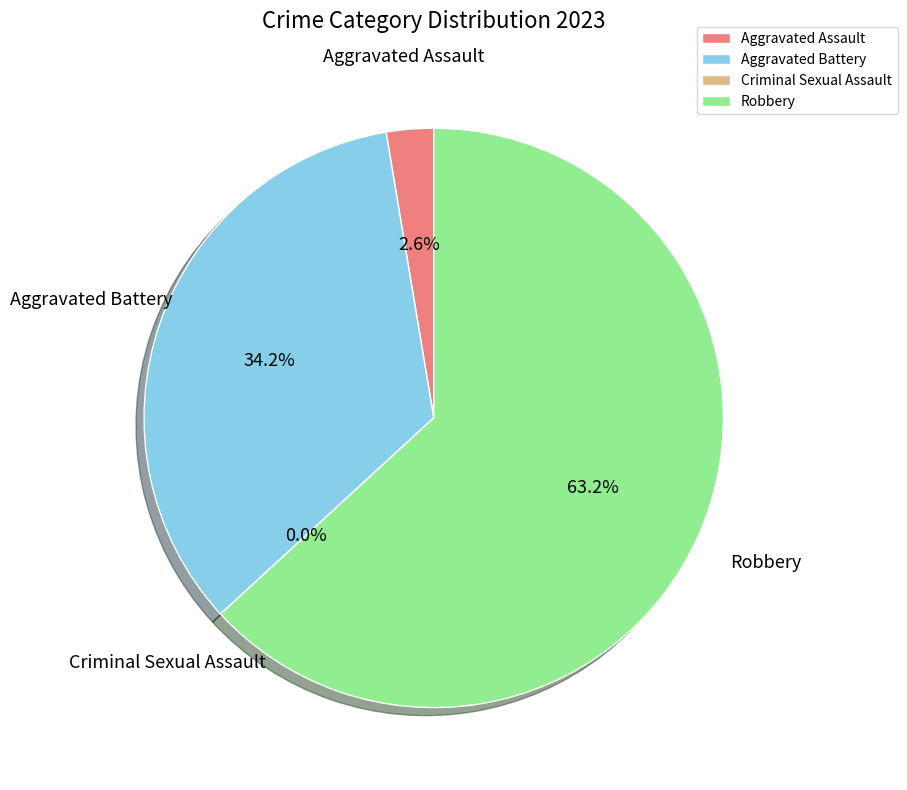

To the nearest percent, what is the average slice percentage?

25%